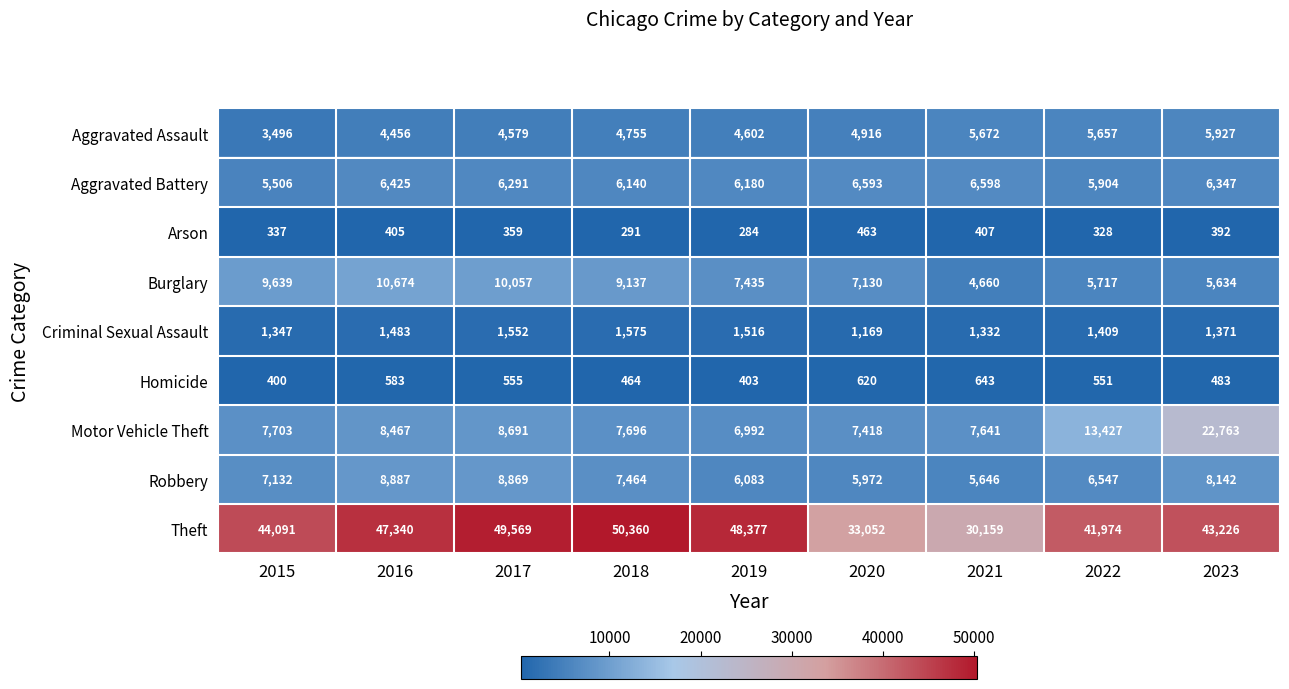

What is the sum of all Arson values?

3266